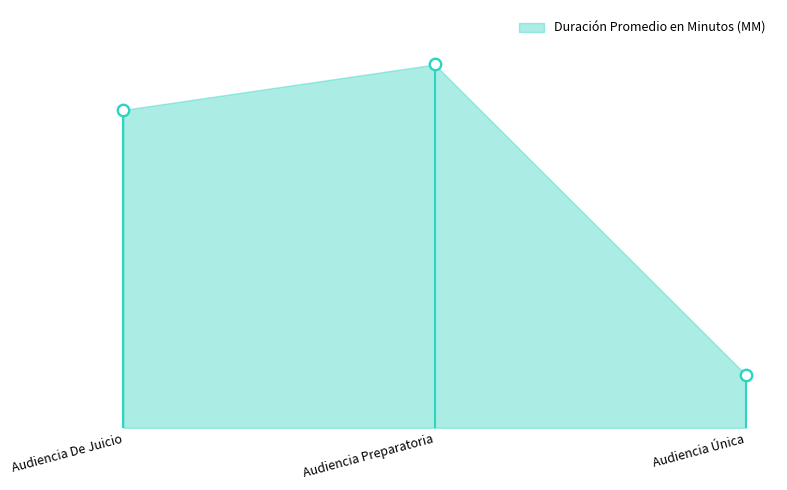

What is the change in value from Audiencia Preparatoria to Audiencia Única?

-41